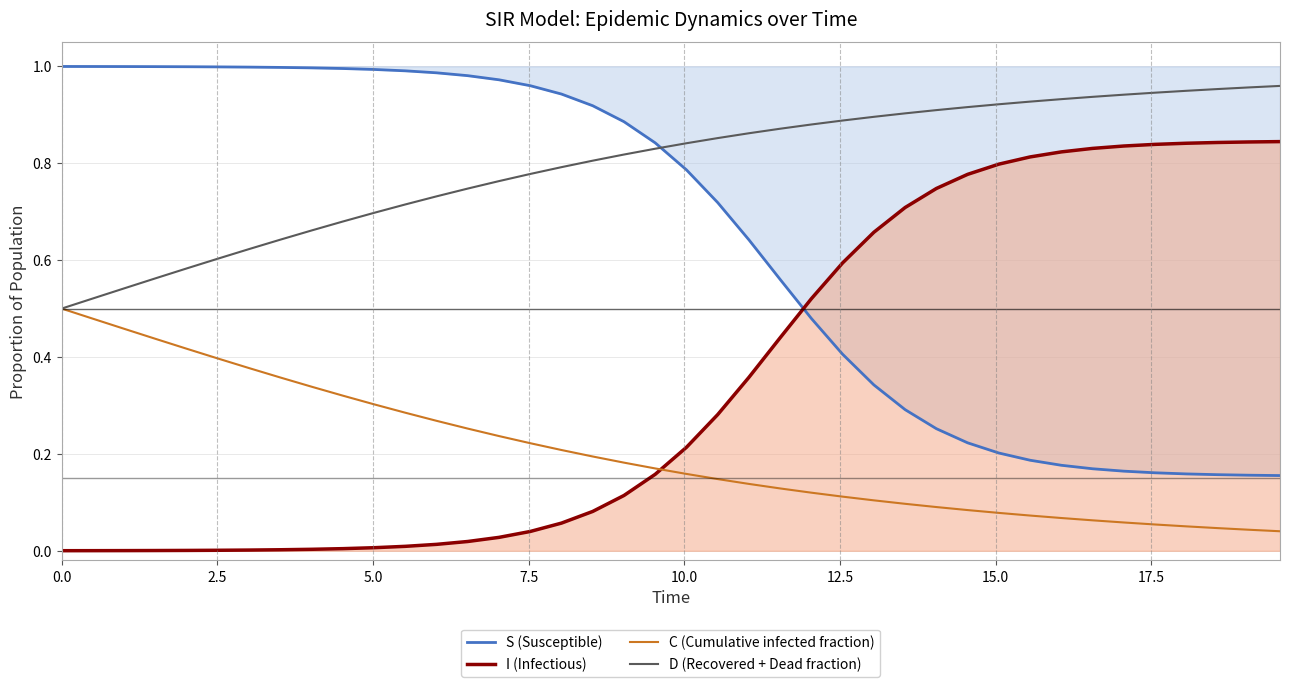

Is this an area chart (filled region under the line)?

No